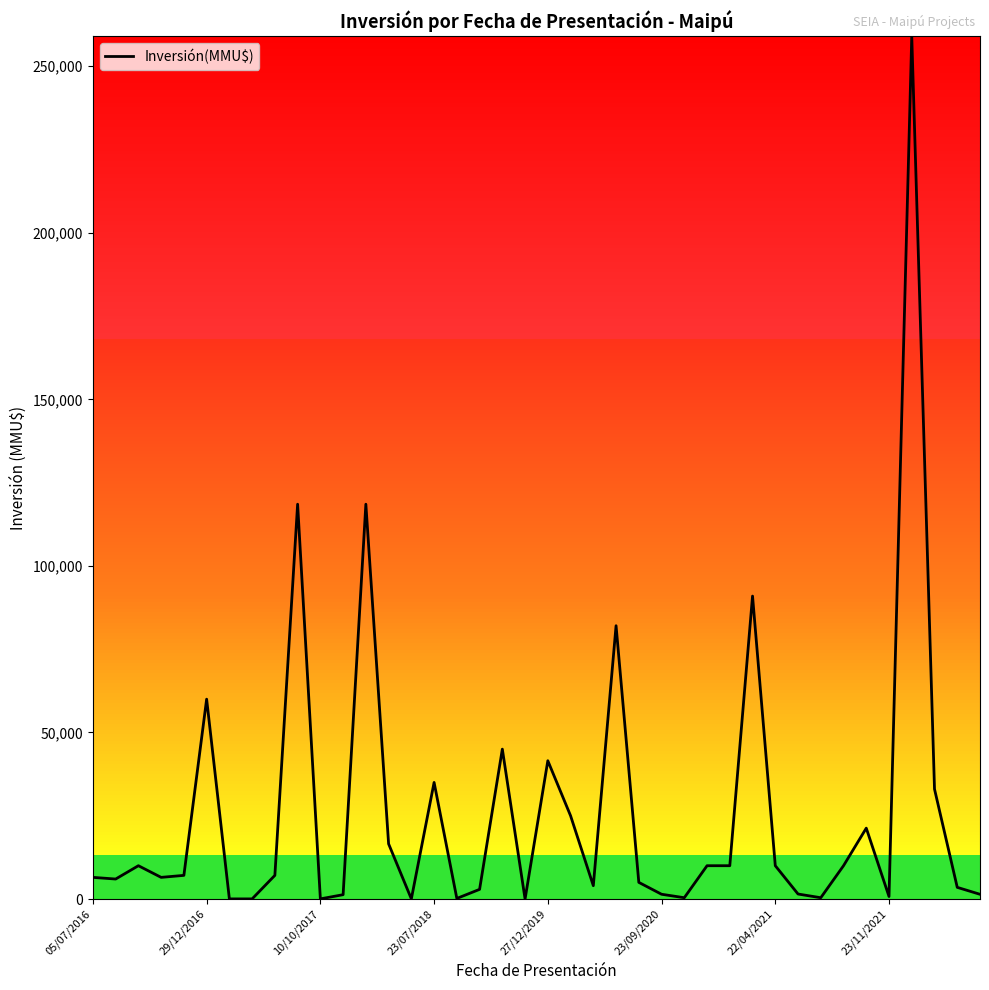

What is the difference between the second highest and second lowest values?

118489